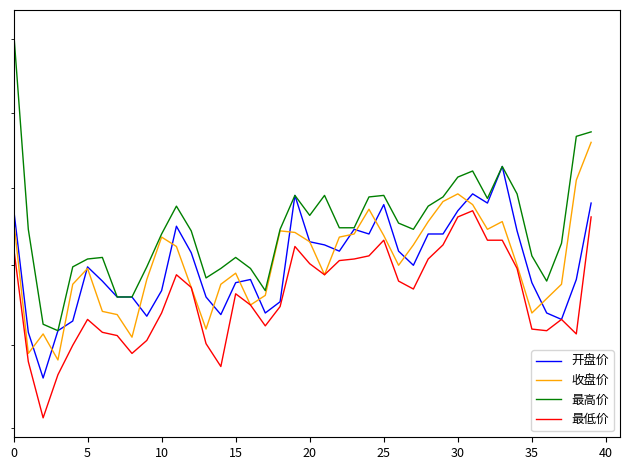

How many interior local valleys does the 最低价 series have?

8